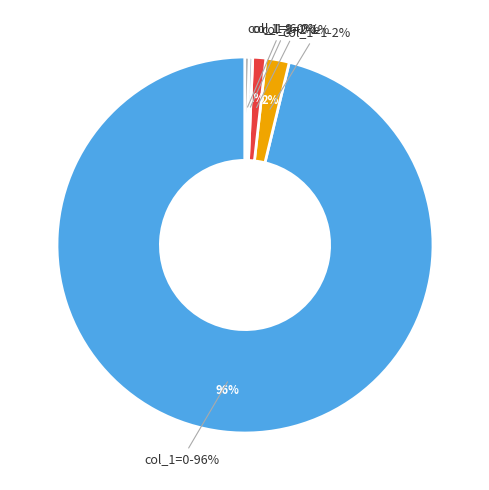

Combined, what portion of the pie is 0 and 6?

97.4%